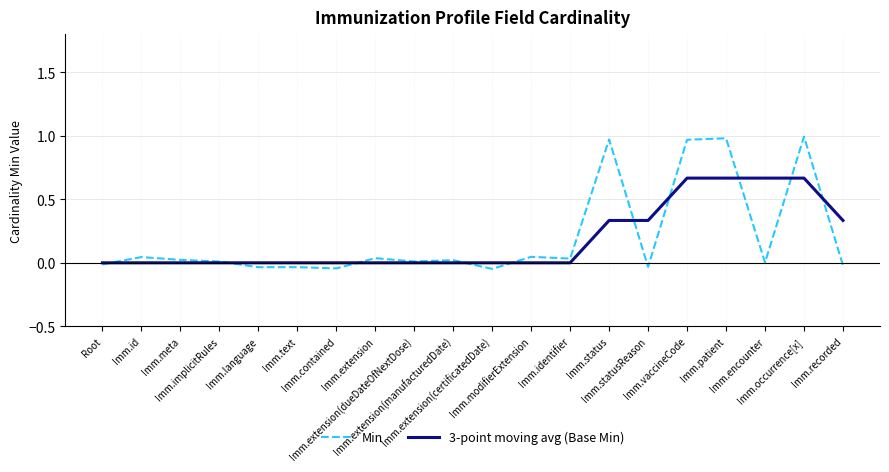

What is the average value of the 3-point moving avg (Base Min) series?

0.2